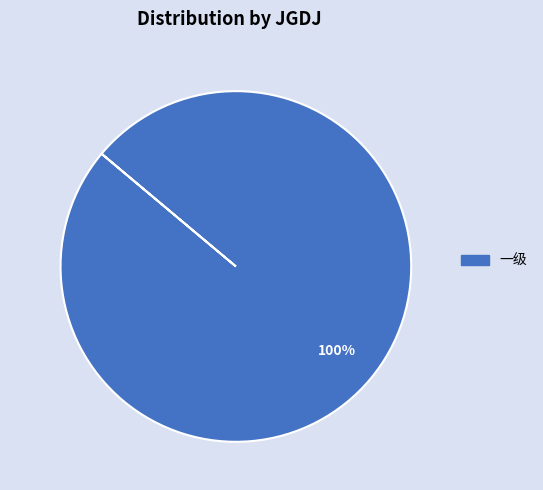

Rank the categories by value from lowest to highest.

一级